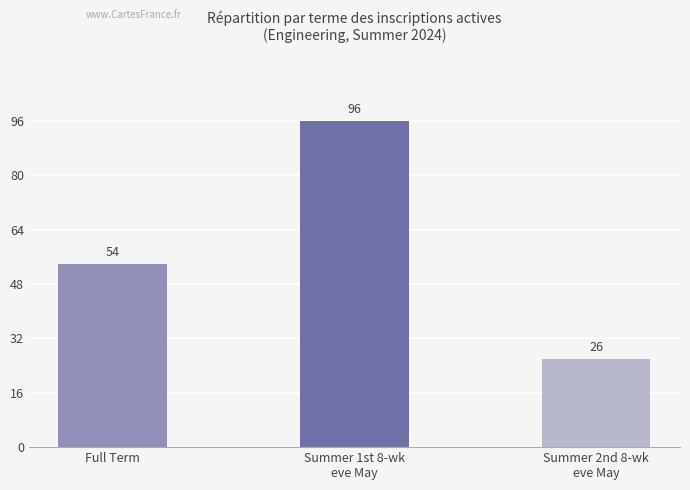

How many bars are there in total?

3